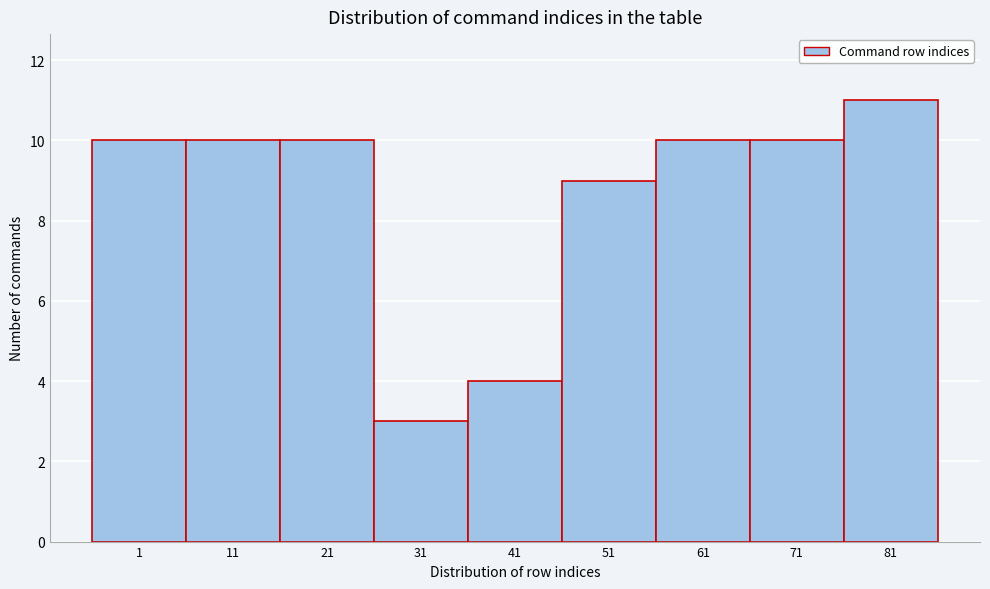

Reading left to right, transcribe all the data shown in this chart.

10	10	10	3	4	9	10	10	11